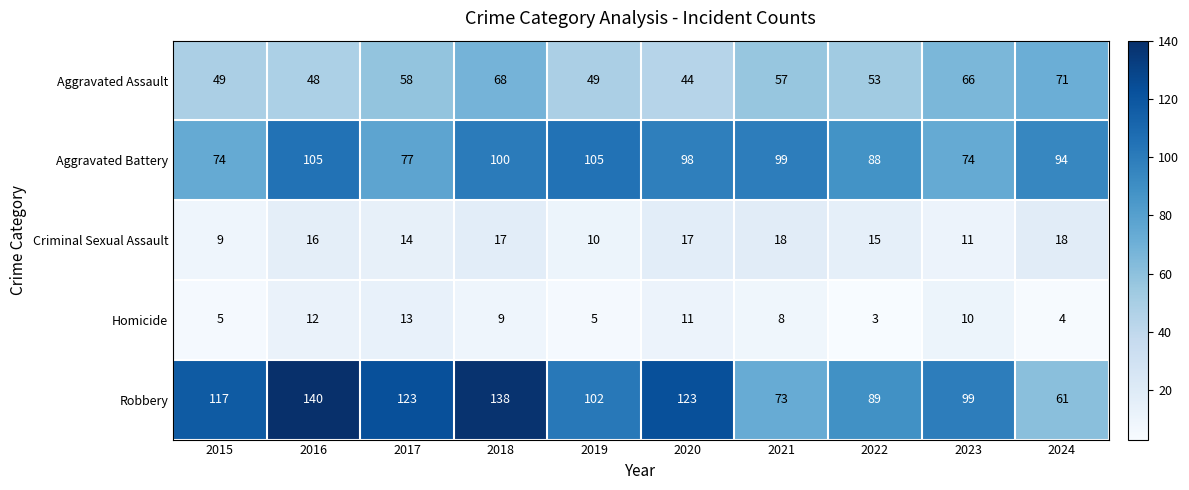

True or false: Robbery has a value of 204 at 2015.

False